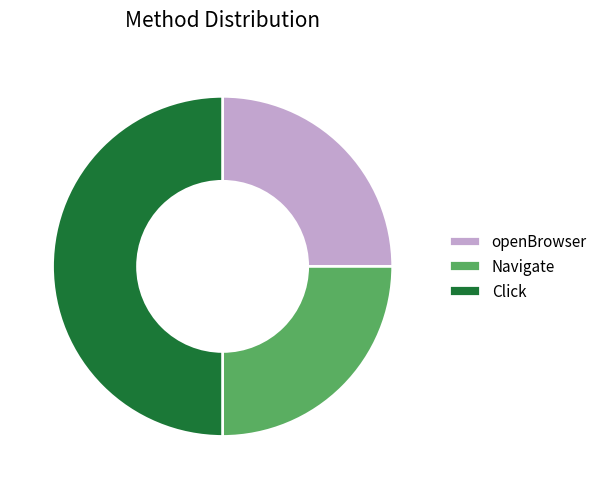

Does openBrowser represent more than half of the total?

No